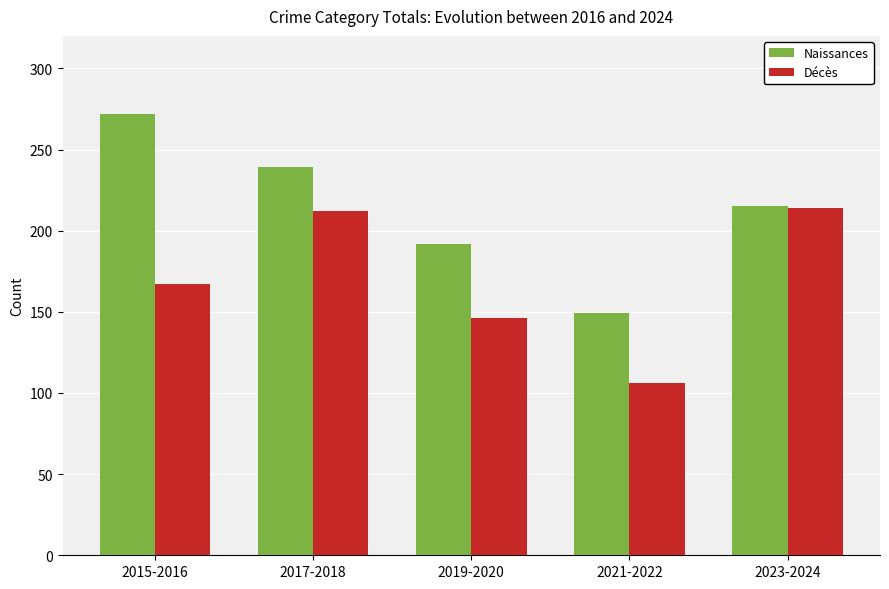

What is the difference between the highest and lowest values at 2019-2020?

46